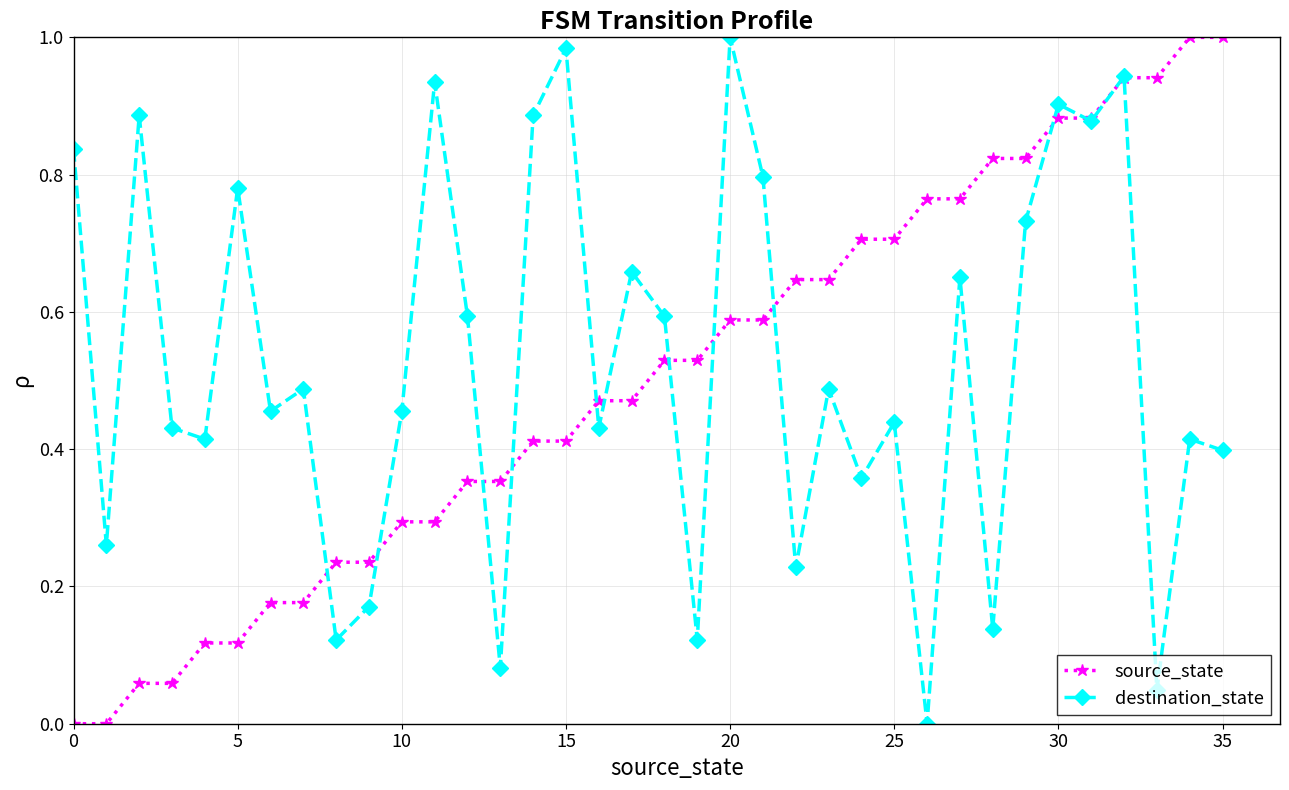

How many distinct data groups are displayed?

2